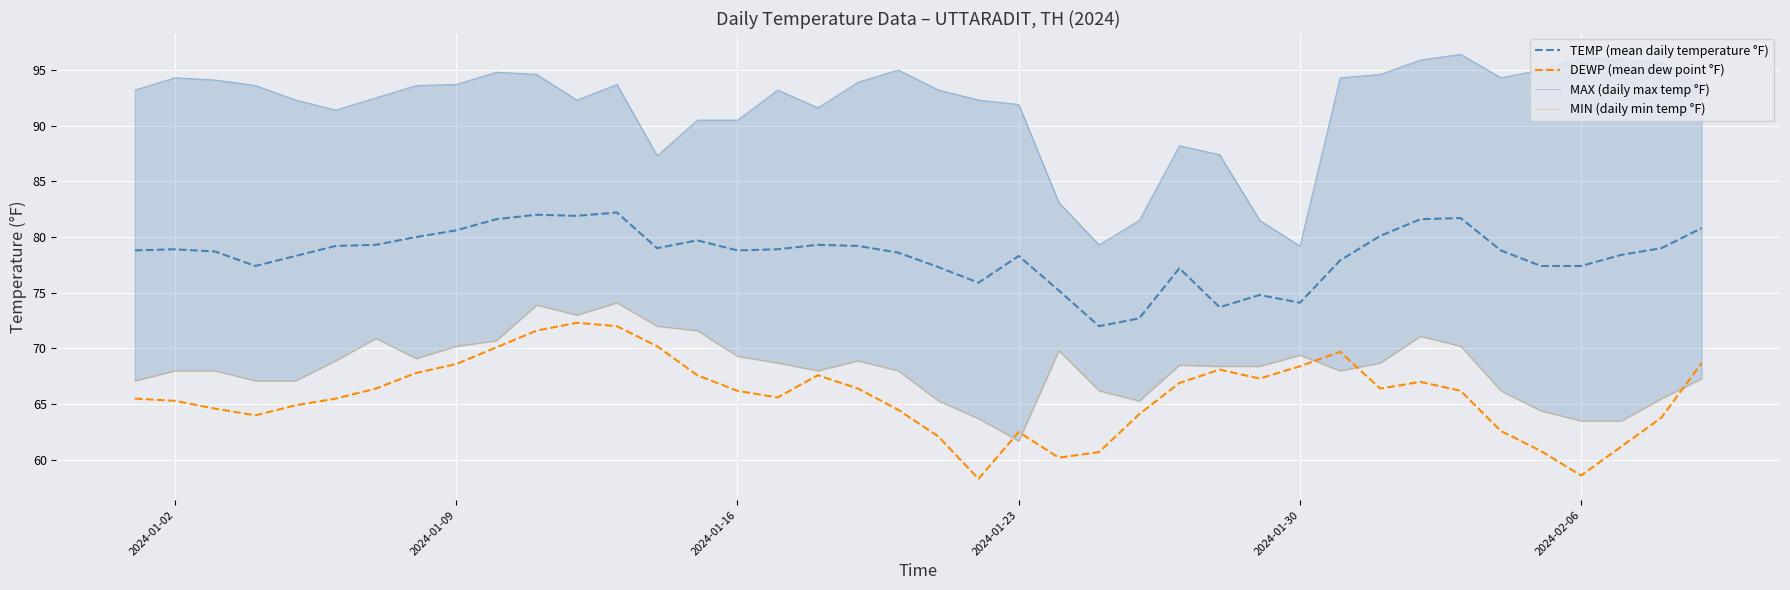

What is the minimum value for DEWP (mean dew point °F)?

58.3